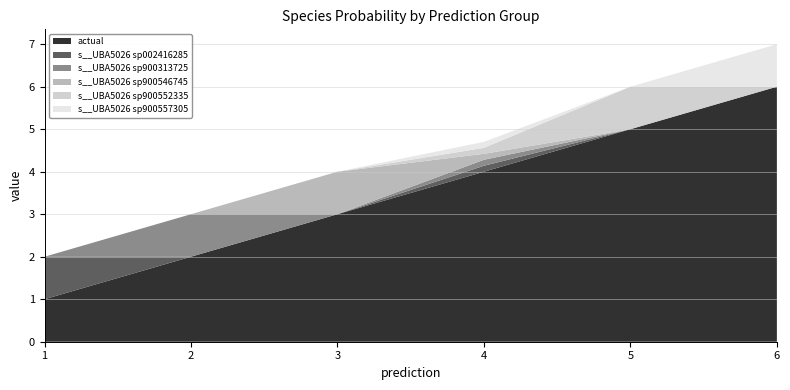

Reading left to right, list all the values displayed in this chart.

actual: 1.0	2.0	3.0	4.0	5.0	6.0
s__UBA5026 sp002416285: 1.0	0.0	0.0	0.1	0.0	0.0
s__UBA5026 sp900313725: 0.0	1.0	0.0	0.1	0.0	0.0
s__UBA5026 sp900546745: 0.0	0.0	1.0	0.1	0.0	0.0
s__UBA5026 sp900552335: 0.0	0.0	0.0	0.1	1.0	0.0
s__UBA5026 sp900557305: 0.0	0.0	0.0	0.1	0.0	1.0